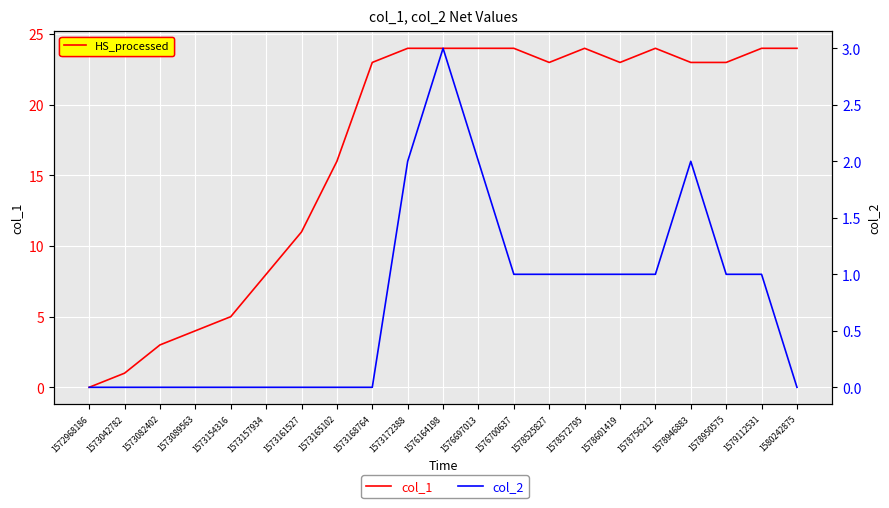

How many series are shown in this chart?

2